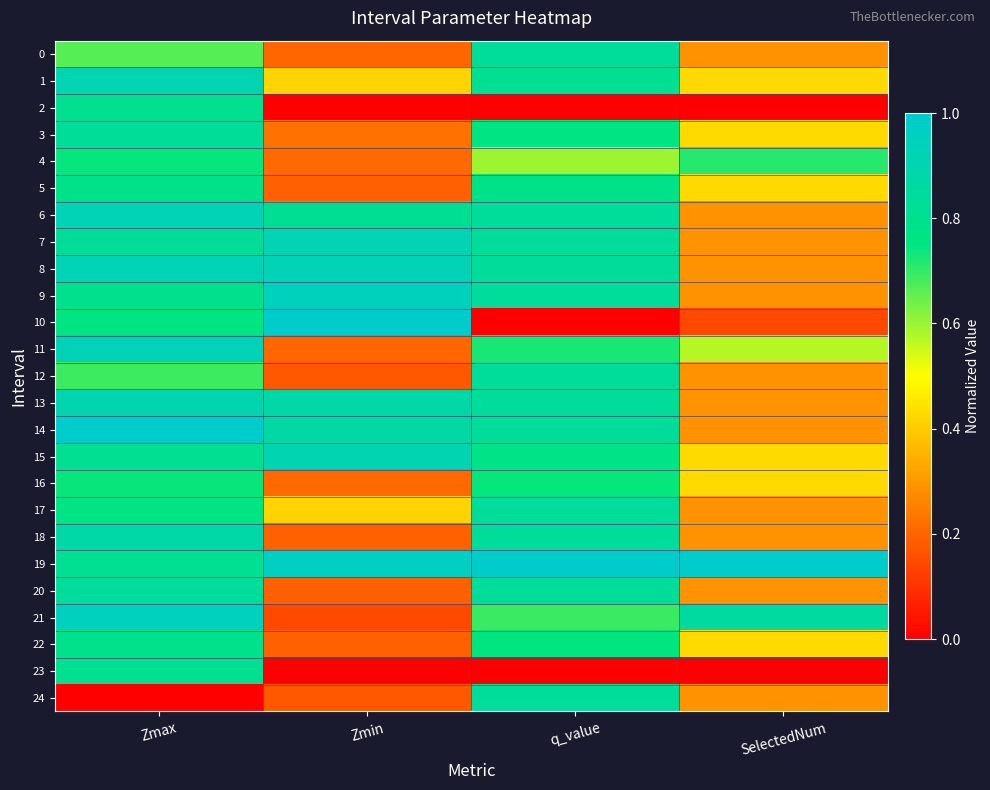

What is the maximum value shown in the chart?

1.0